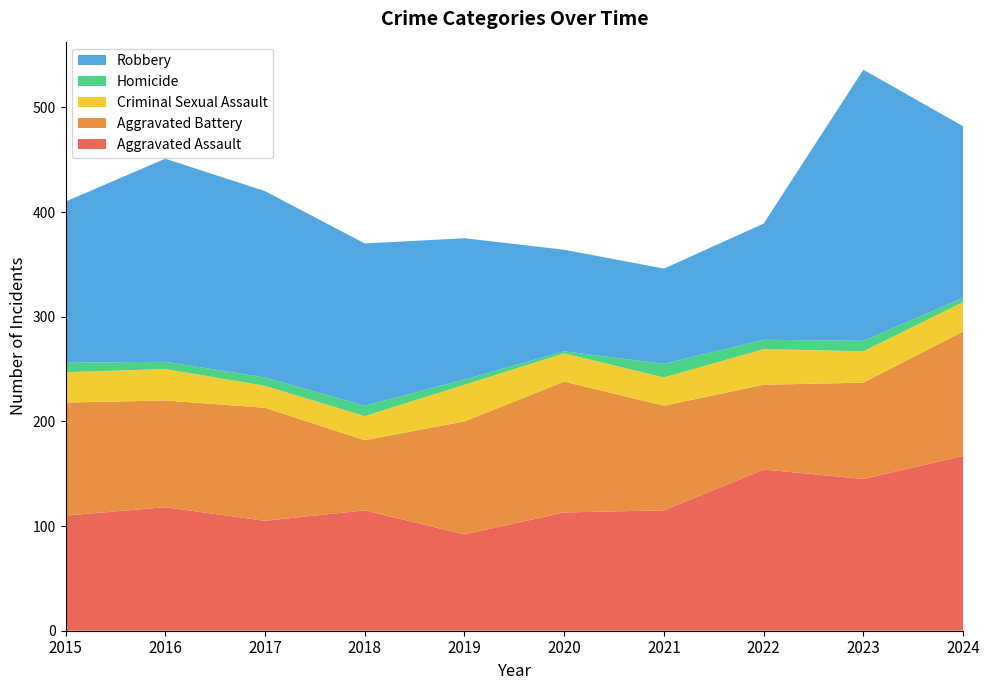

Reading right to left, transcribe all the data shown in this chart.

Aggravated Assault: 167	145	154	115	113	92	115	105	118	110
Aggravated Battery: 119	92	81	100	125	108	67	108	102	108
Criminal Sexual Assault: 28	30	34	27	27	35	23	21	30	29
Homicide: 4	10	9	13	2	5	10	8	7	9
Robbery: 164	259	111	91	97	135	155	178	194	154